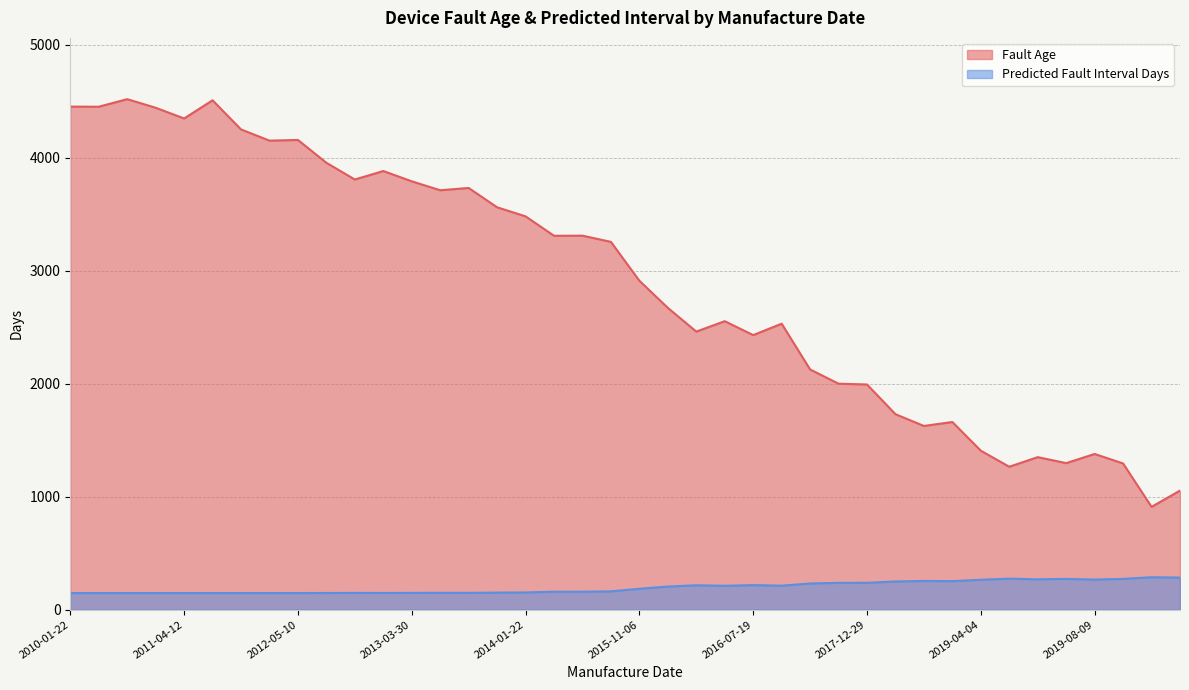

Between 2014-08-13 and 2019-04-04, which series saw the biggest shift?

Fault Age